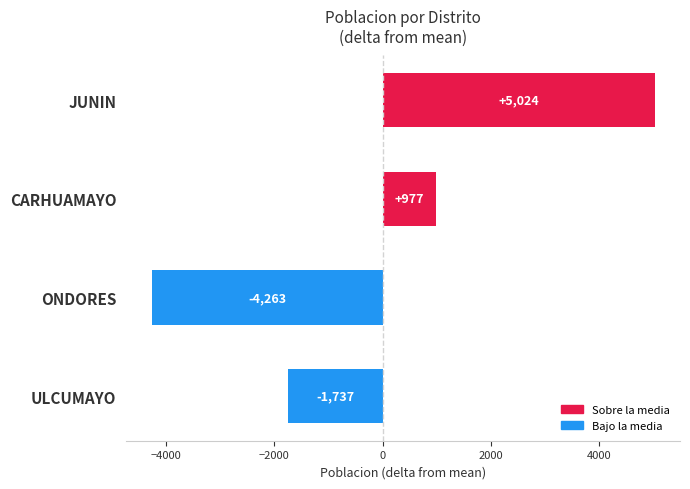

What is the label of the 4th bar from the bottom?

JUNIN